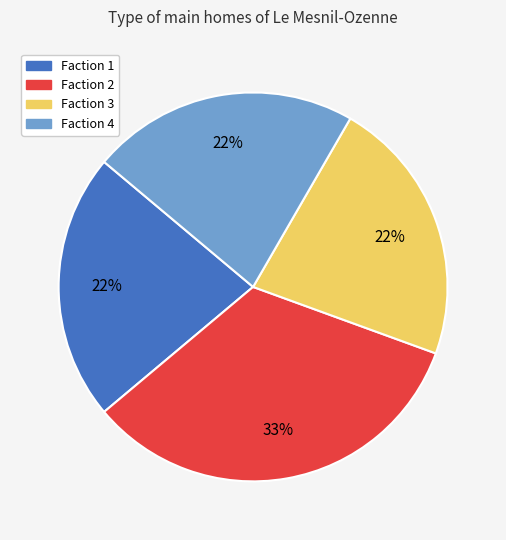

What is the largest slice in the pie chart?

Faction 2